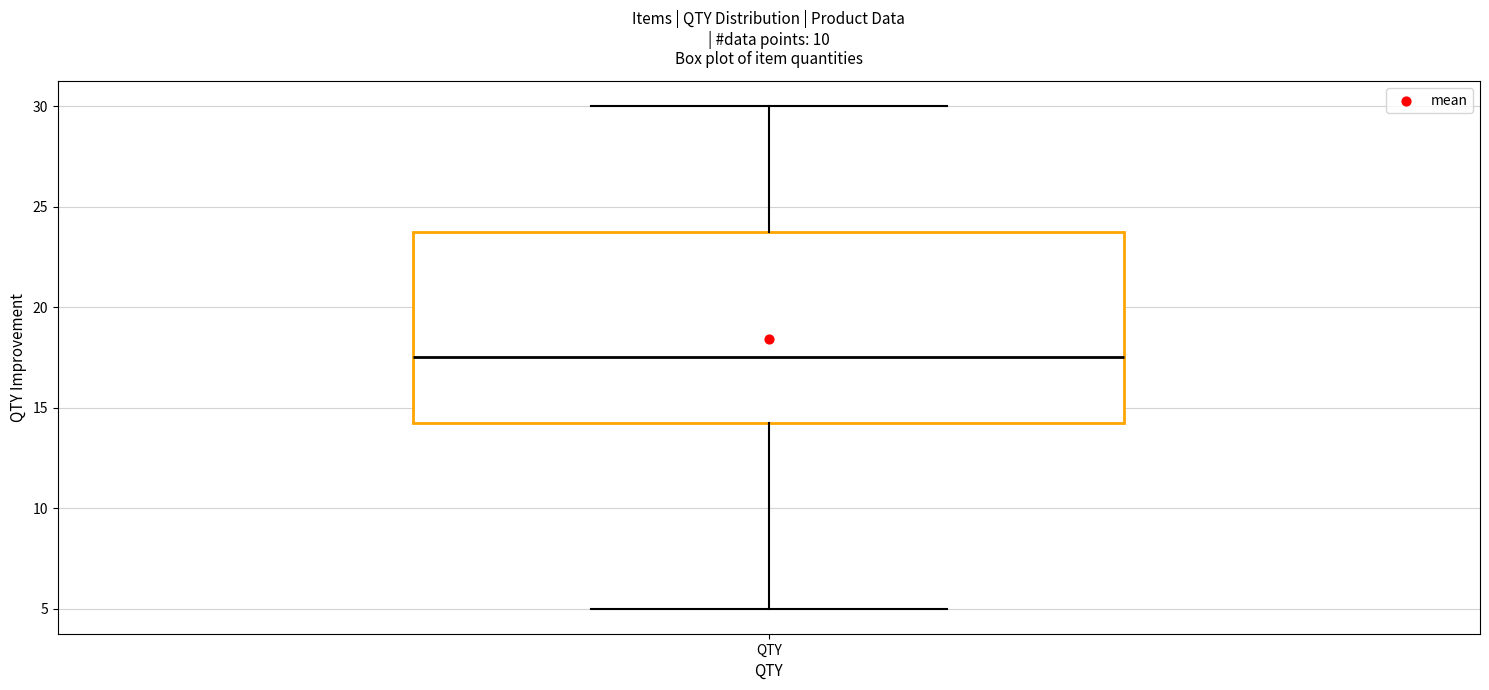

Where does the median line of the box for QTY sit on the y-axis? The values are not printed on the chart, so give them approximately, as read against the axis.

17.5